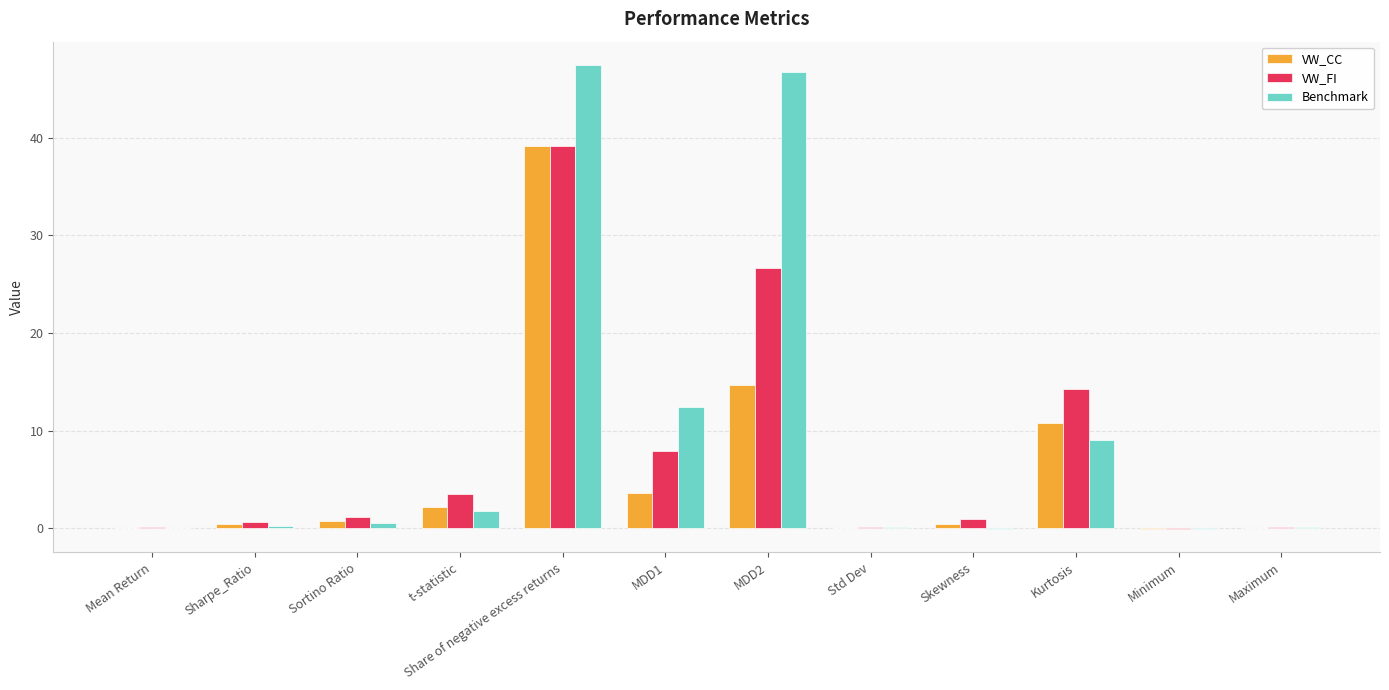

True or false: VW_CC has a value of 0.1 at Std Dev.

True